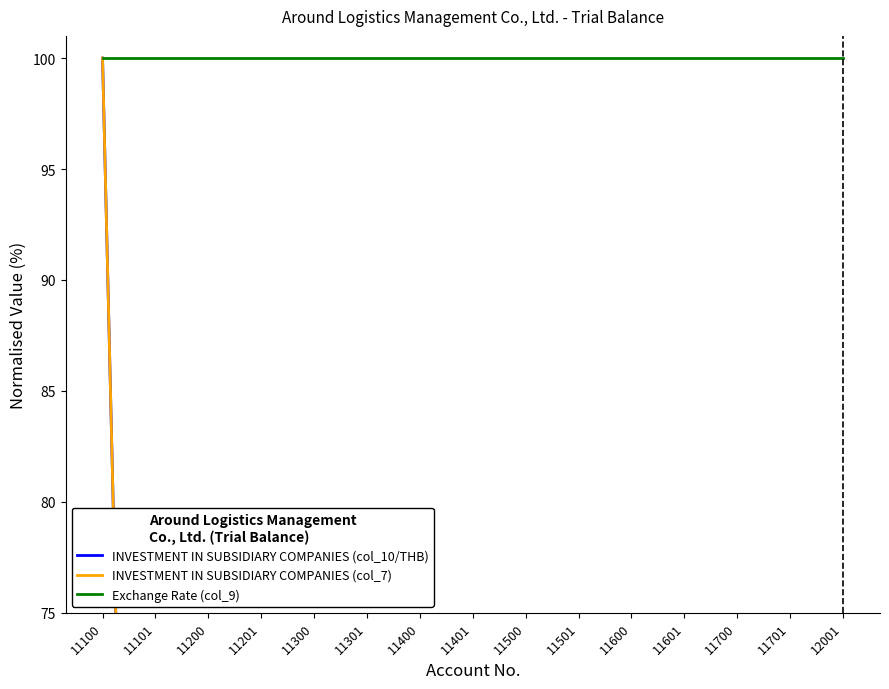

Between 11300 and 11501, which series saw the biggest shift?

INVESTMENT IN SUBSIDIARY COMPANIES (col_10/THB)